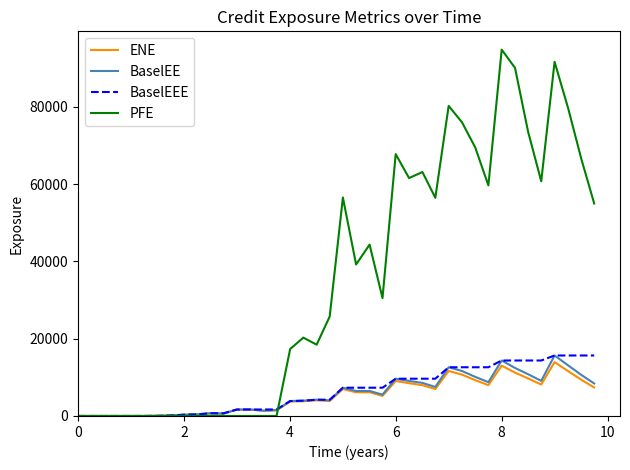

What is the highest value of the BaselEEE series?

15650.9